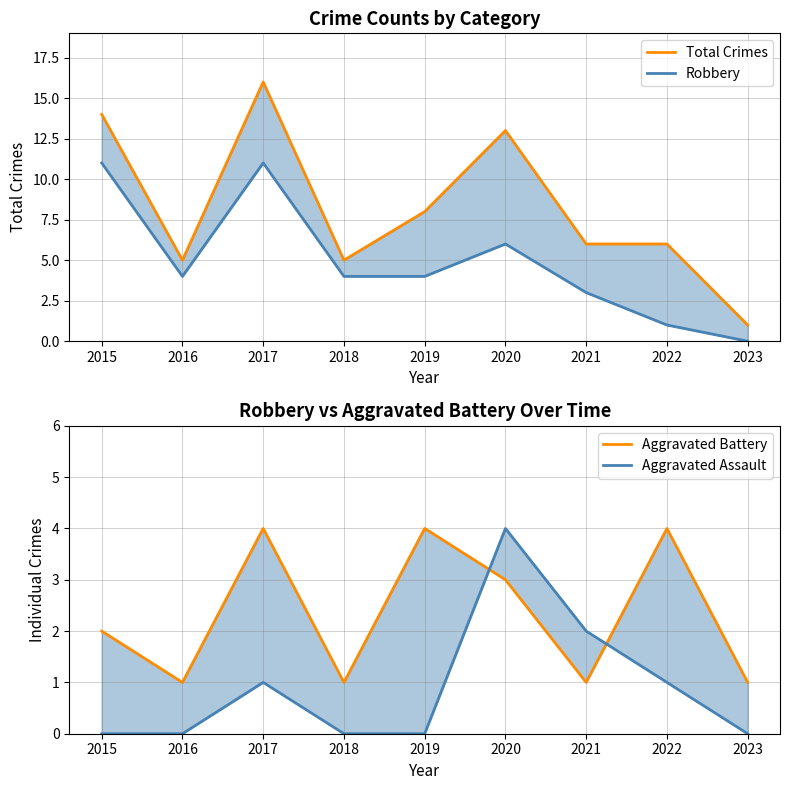

Rank the series by their average value, from lowest to highest.

Aggravated Assault, Aggravated Battery, Robbery, Total Crimes